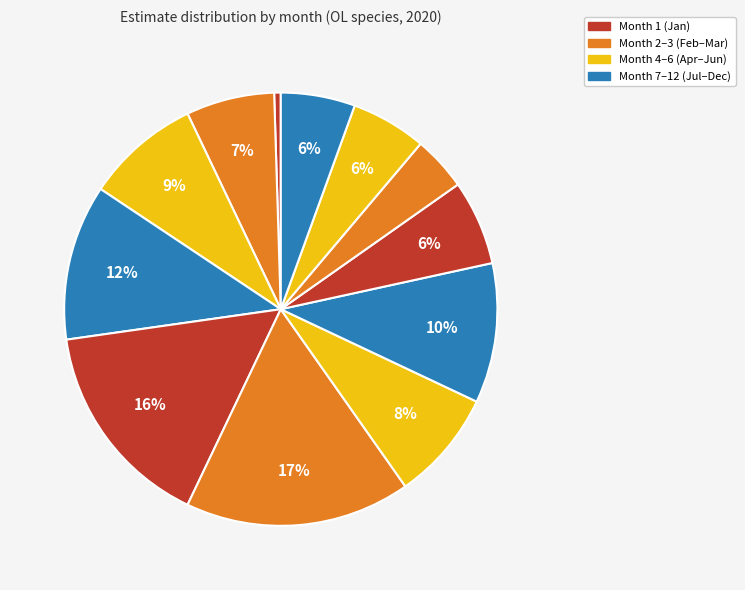

How many segments does this pie chart have?

12